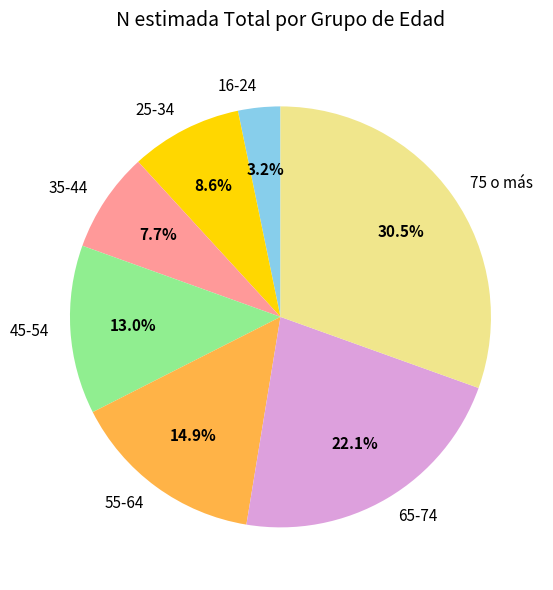

What is the largest slice in the pie chart?

75 o más